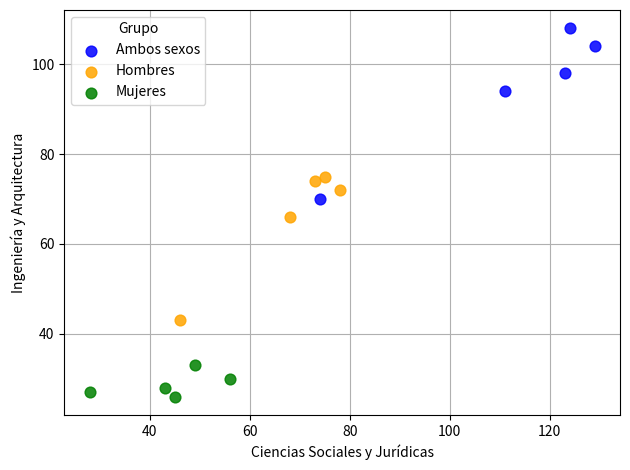

Which series has the widest spread of Y values?

Ambos sexos